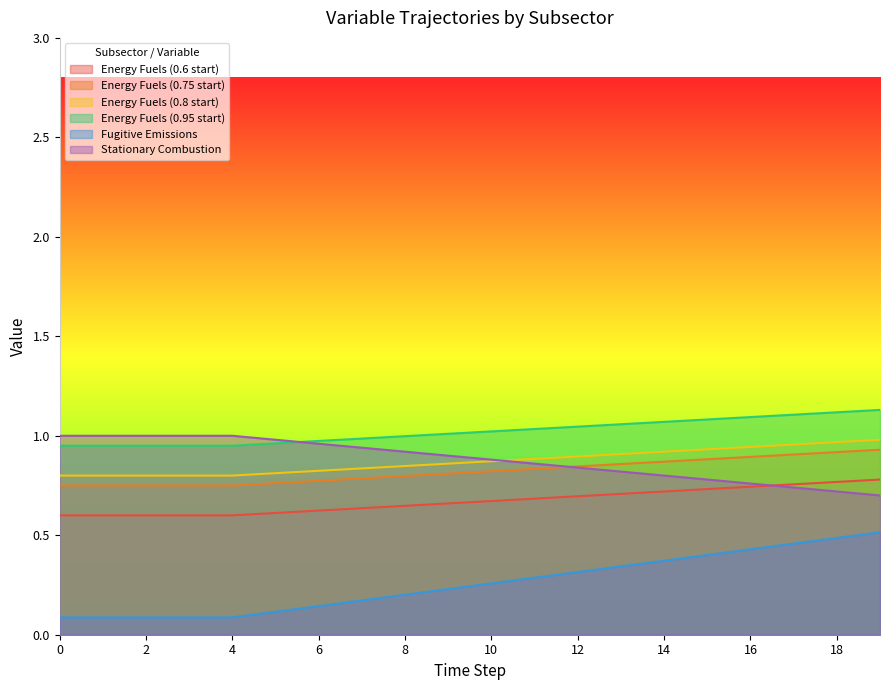

How many series are shown in this chart?

6